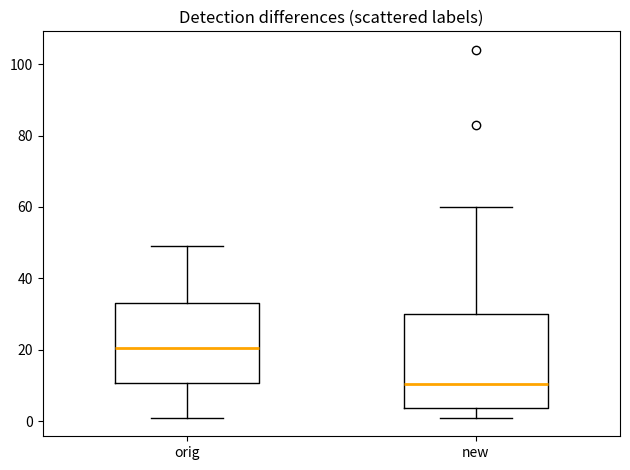

Reading left to right, read every box against the y-axis: the position of its median line, the range the box covers, and the ends of its whiskers. The values are not printed on the chart, so give them approximately, as read against the axis.

orig: median 20, box 10 to 34, whiskers 2 to 50
new: median 10, box 4 to 30, whiskers 2 to 60